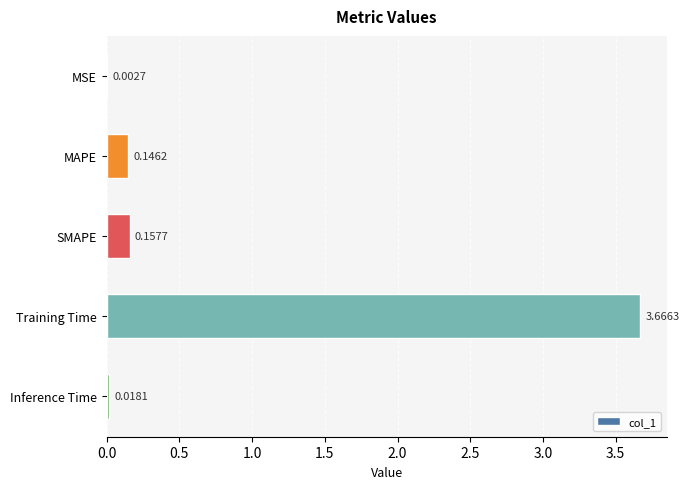

What is the sum of all values?

4.0